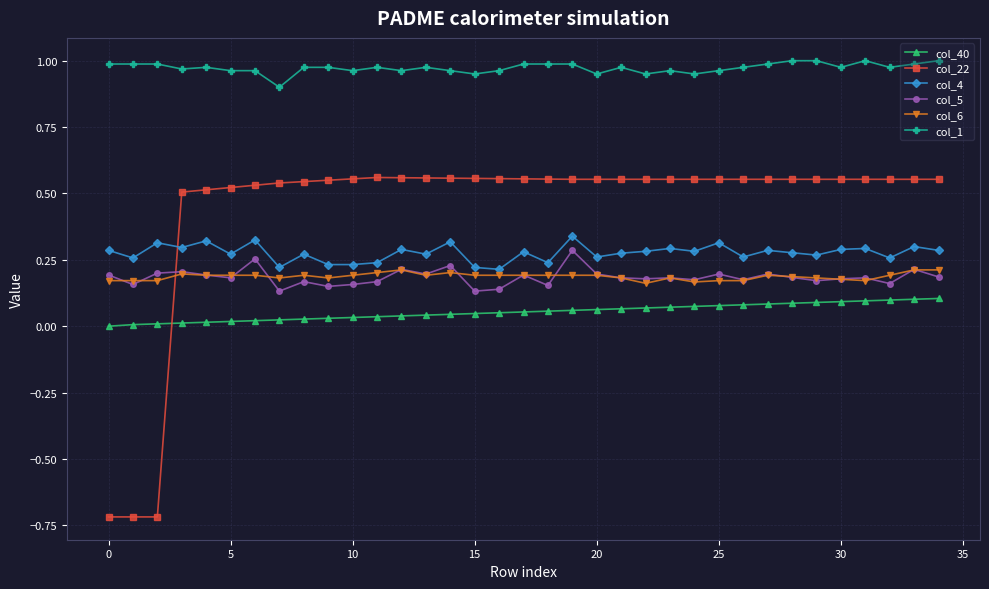

True or false: col_1 has more than 2 points higher than both neighbors.

True